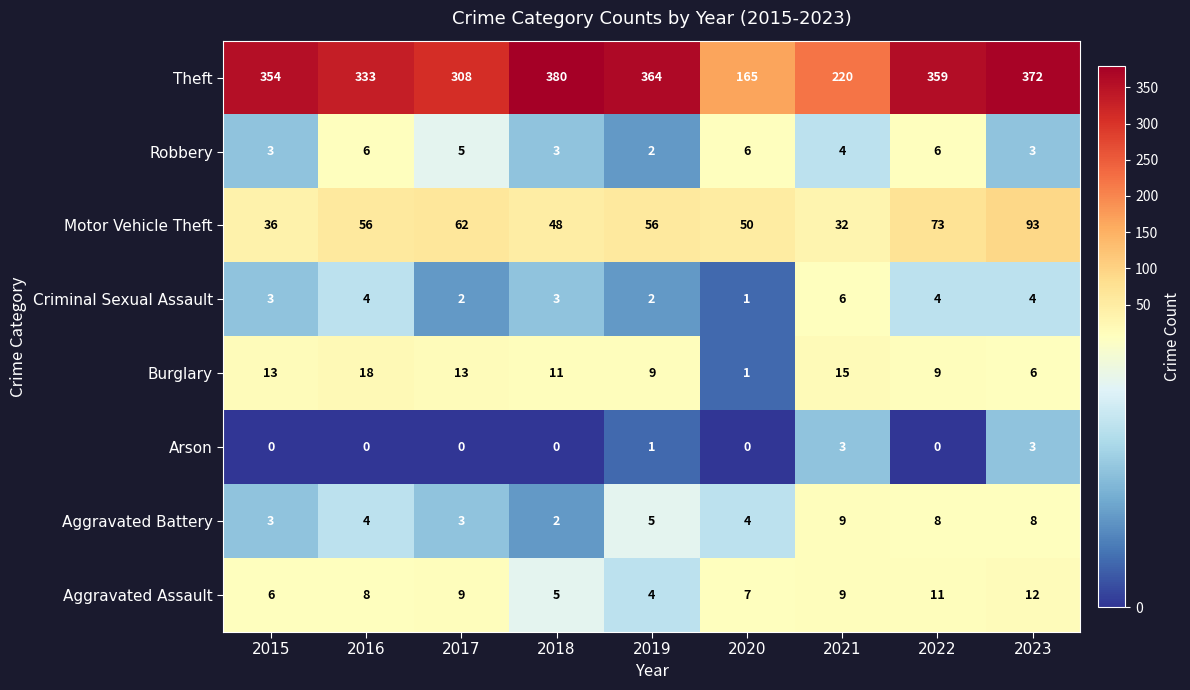

At which label is Aggravated Battery closest to 5?

2019